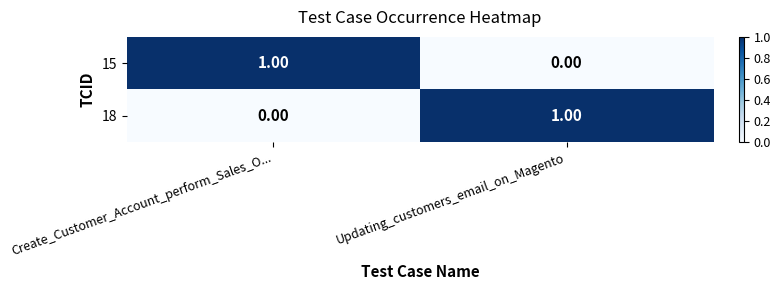

At which label does 18 reach its peak?

Updating_customers_email_on_Magento